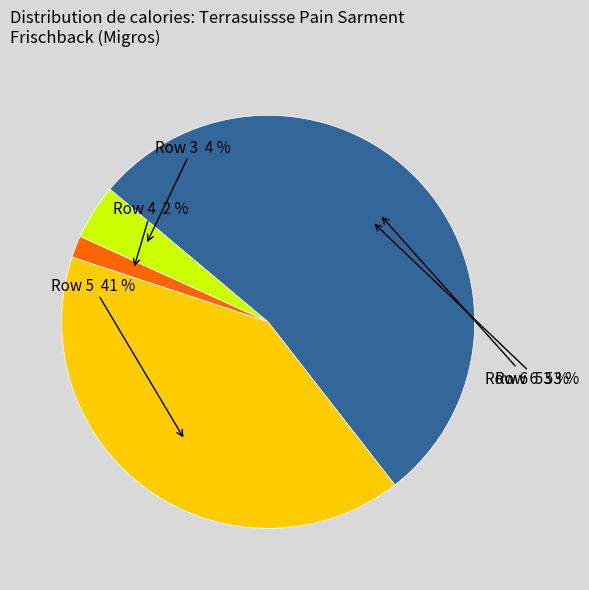

To the nearest percent, what percentage of the pie is 5?

41%